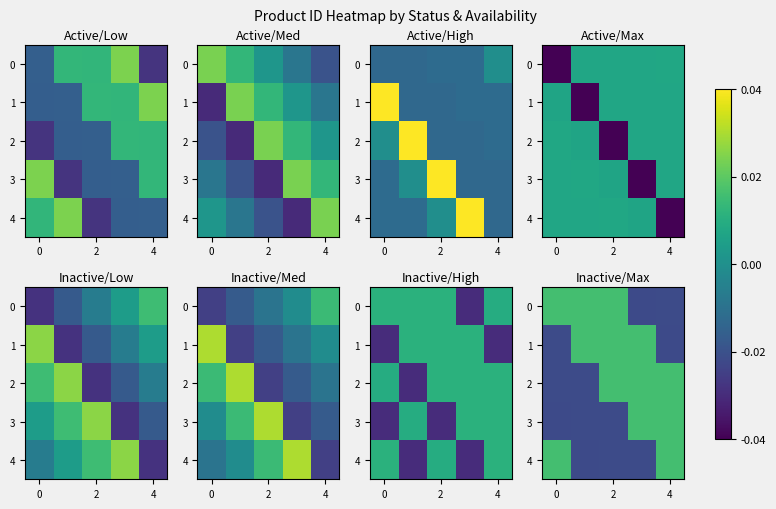

Is the value of 1 at 2 greater than the value of 4 at 0?

No